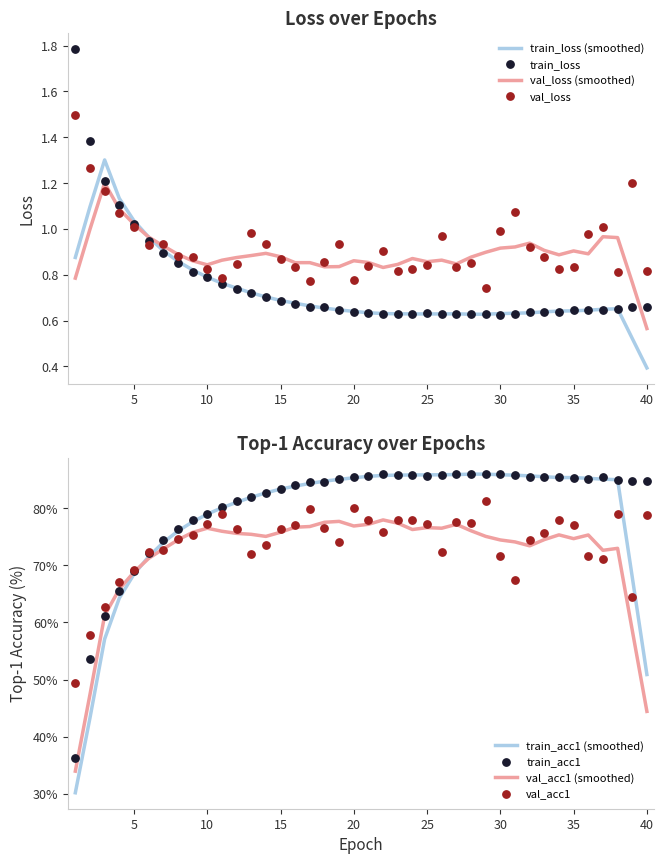

Which series contains the lowest Y value?

train_loss